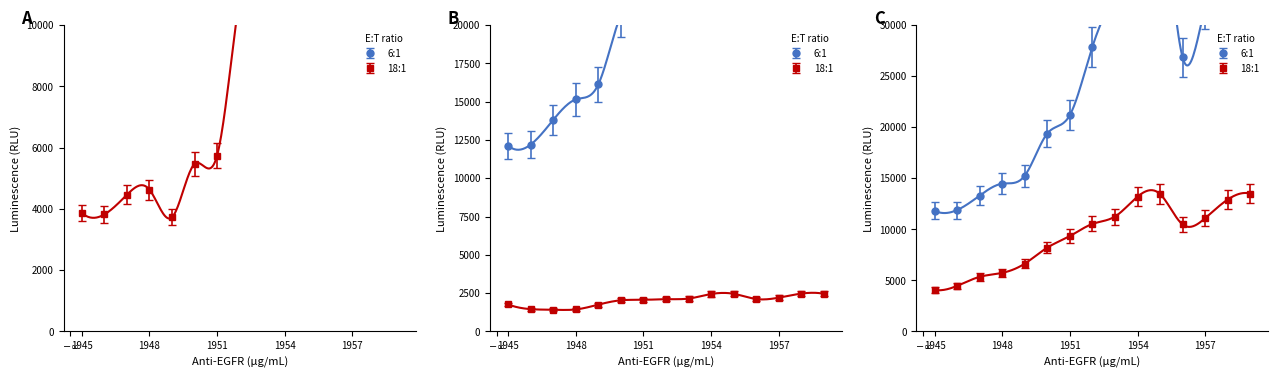

What is the average value of the 6:1 series?

27523